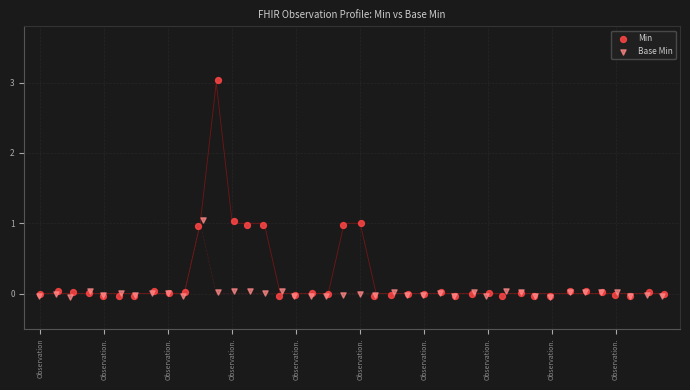

Which series reaches the maximum Y coordinate?

Min